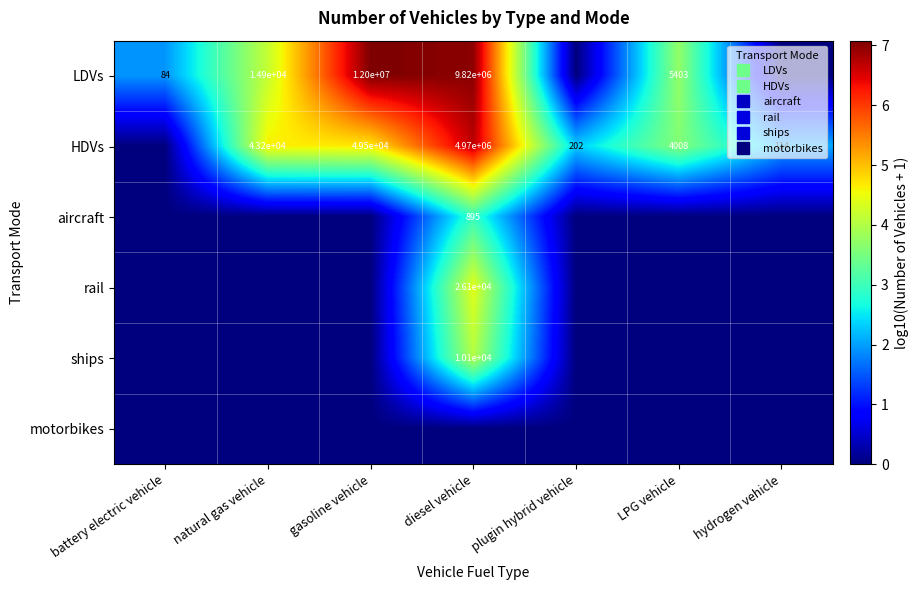

Is it true that rail equals 2.5 at hydrogen vehicle?

False